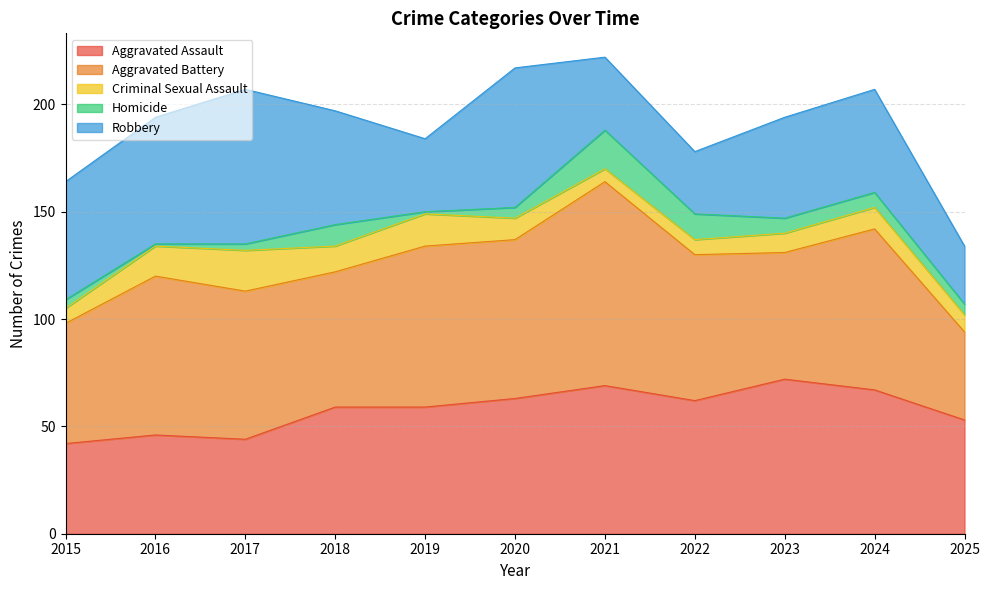

What is the spread (max minus min) of values at 2016?

73